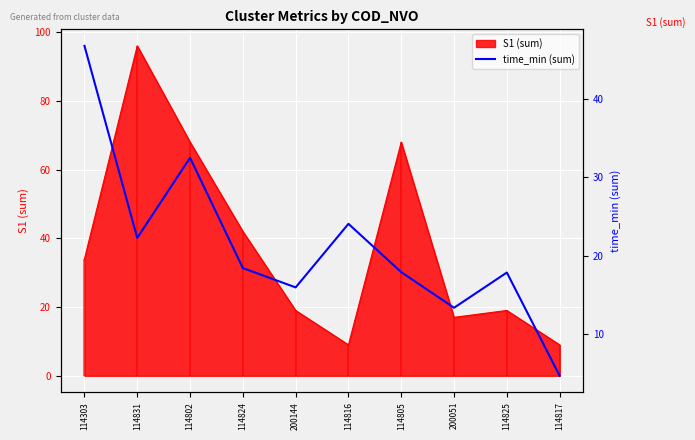

At which label does S1 (sum) reach its peak?

114831